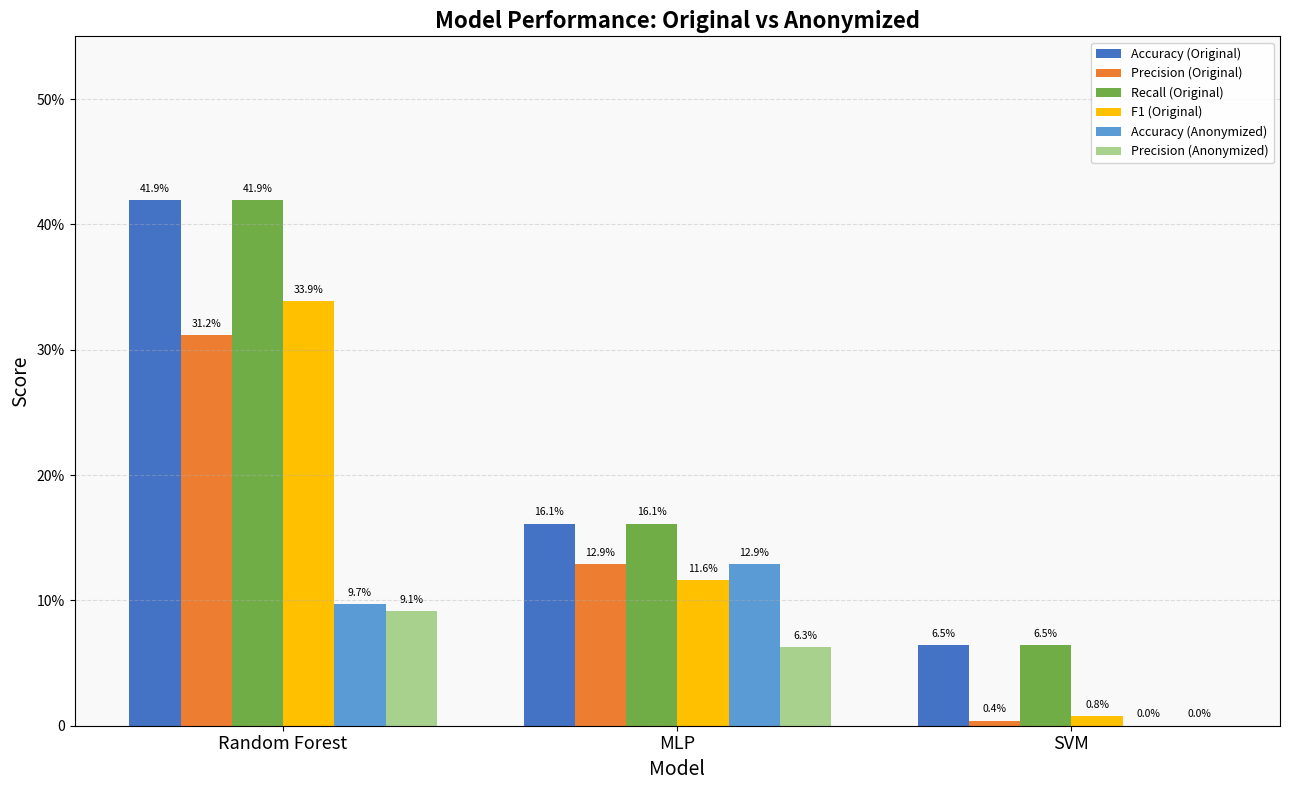

Is it true that Accuracy (Original) equals 0.4 at Random Forest?

True